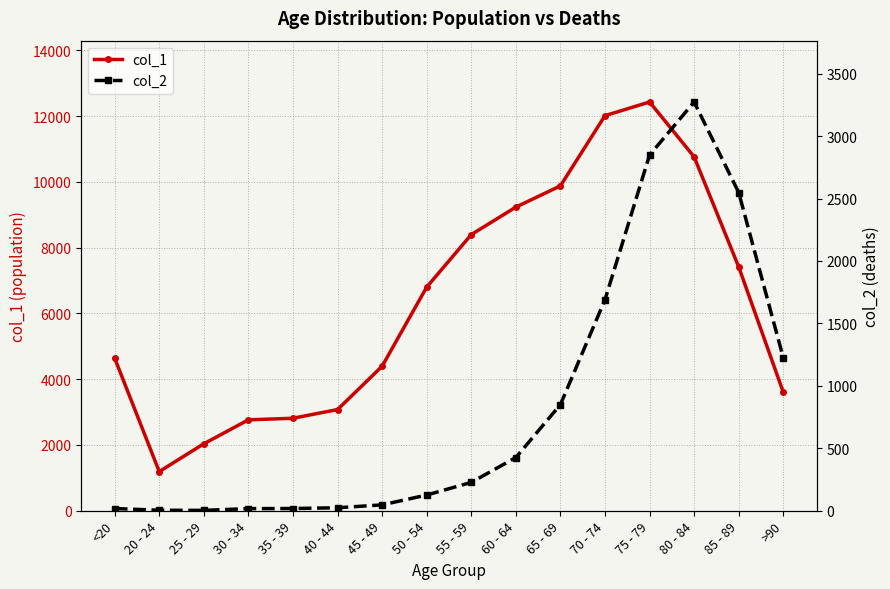

At how many categories does at least one series exceed 3118?

11